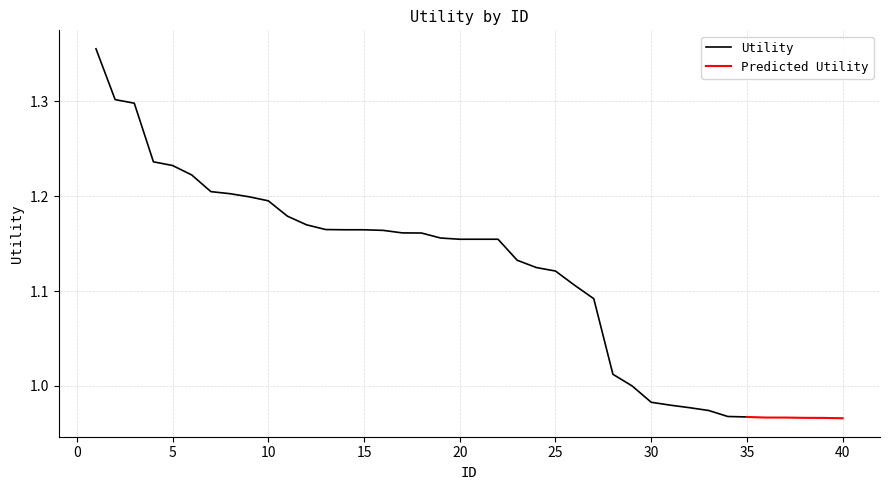

The chart shows a value of 1.0 at 36. True or false?

True